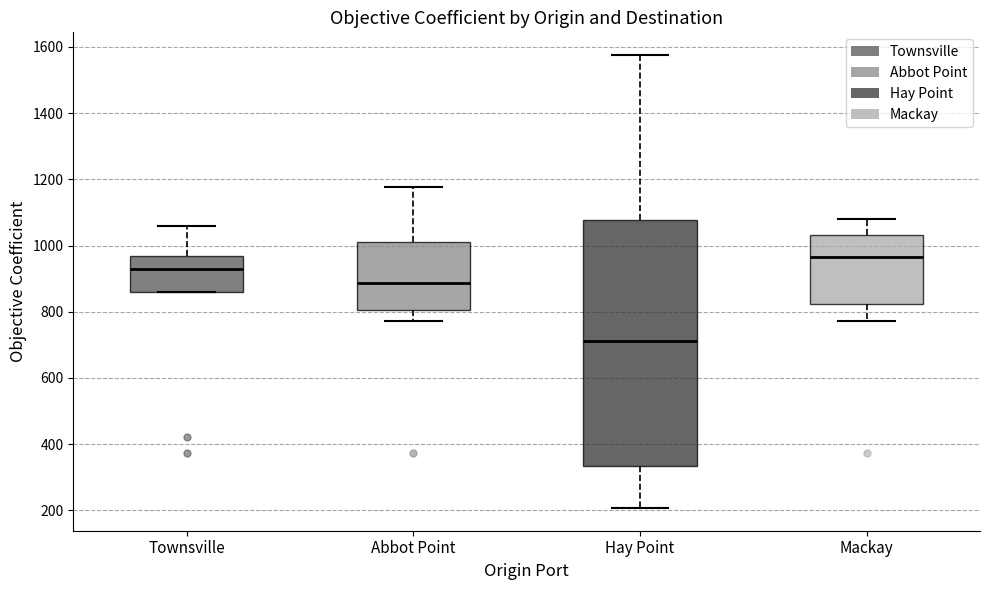

Which box has the highest median line?

Mackay